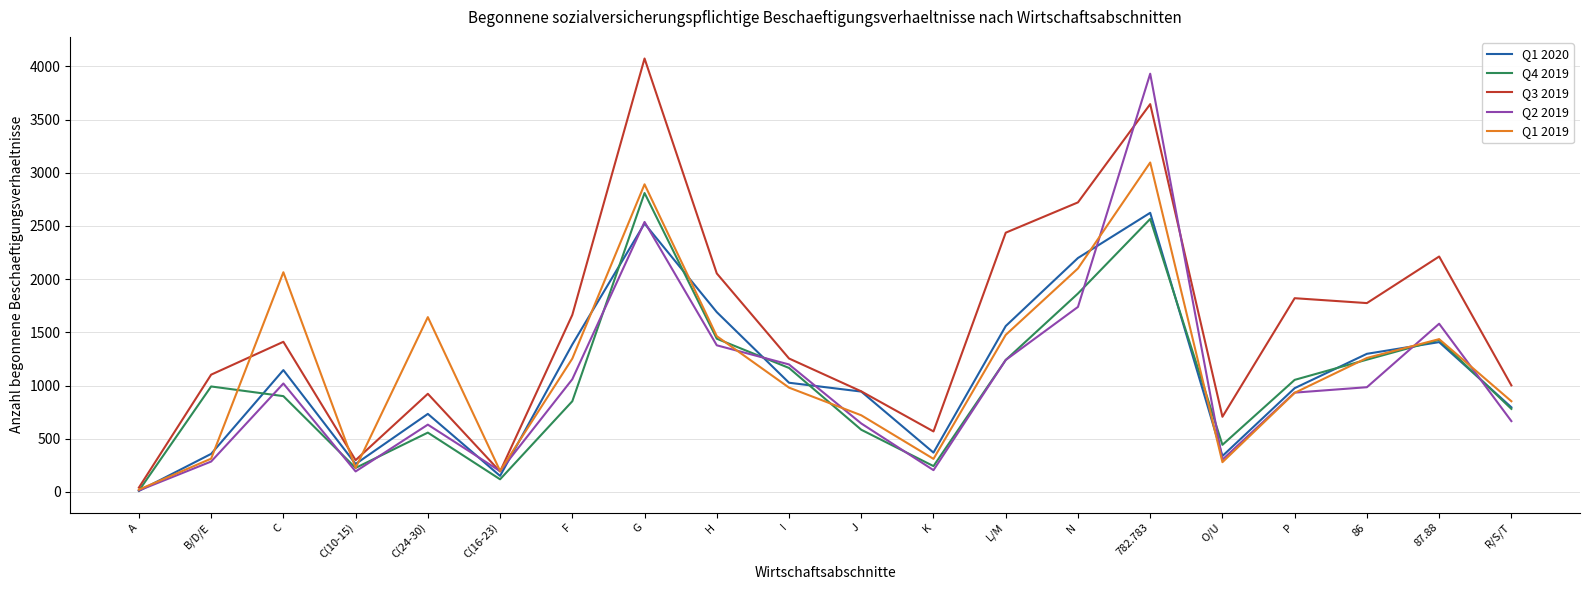

Which label corresponds to the smallest value in the chart?

A